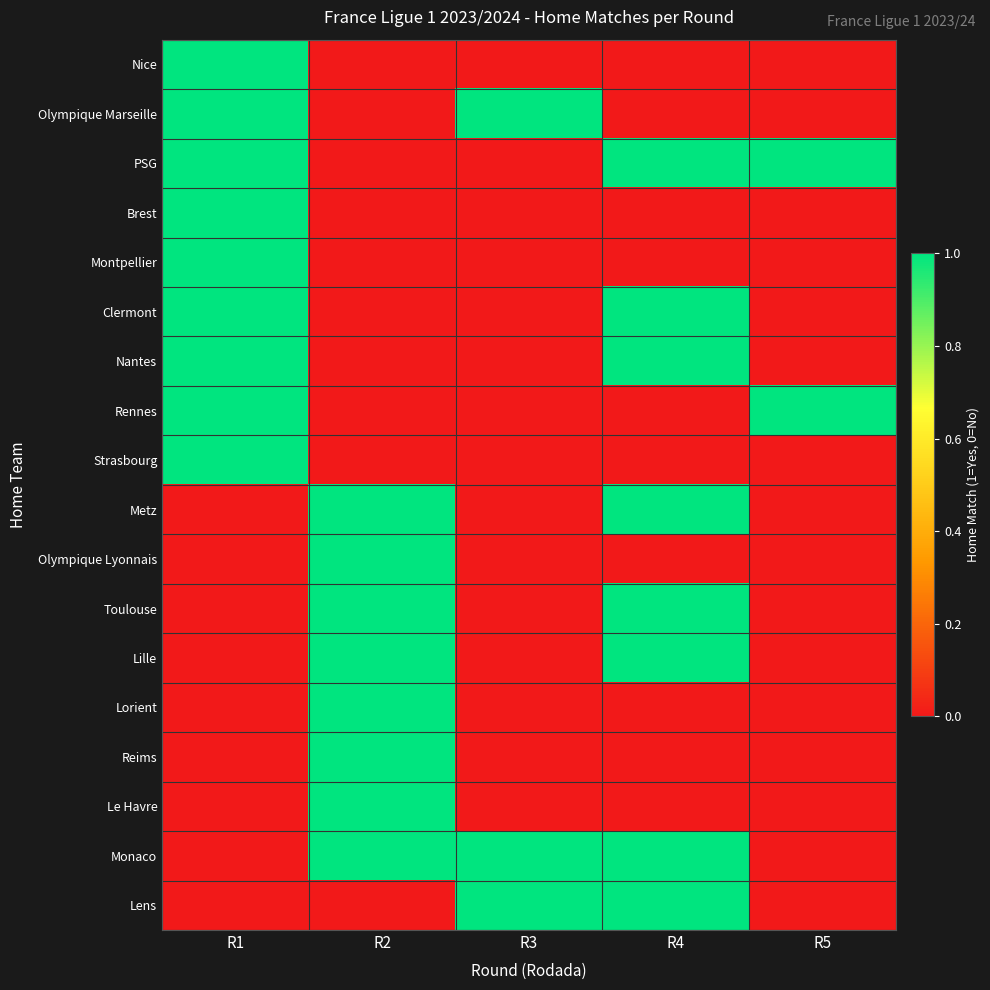

Which series has the widest spread of values?

Nice